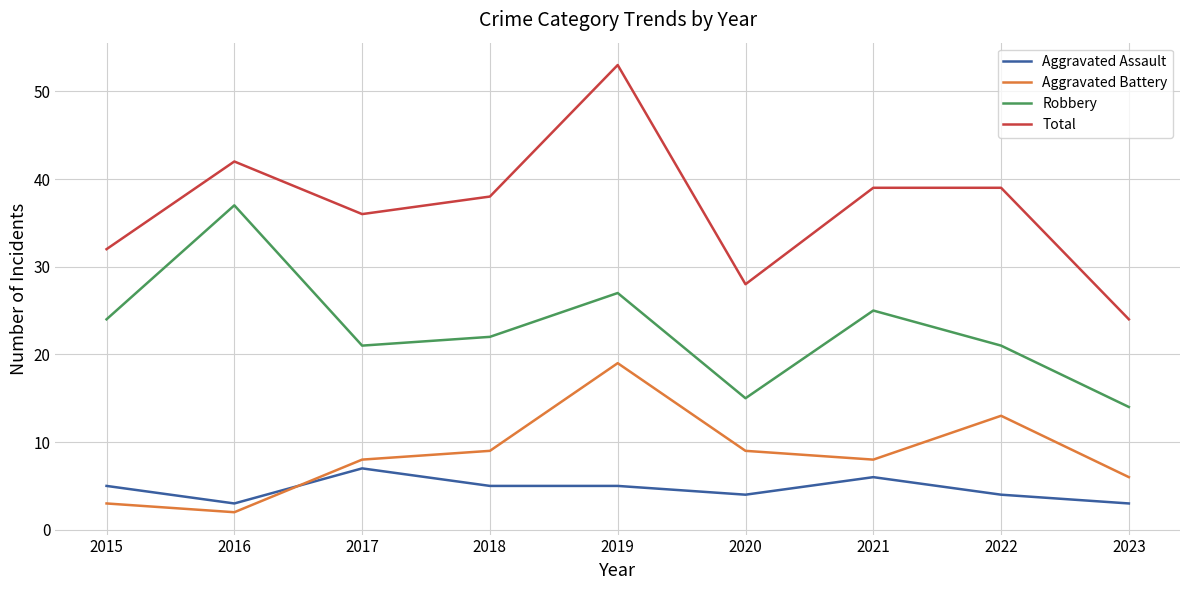

At which label is Total closest to 38?

2018